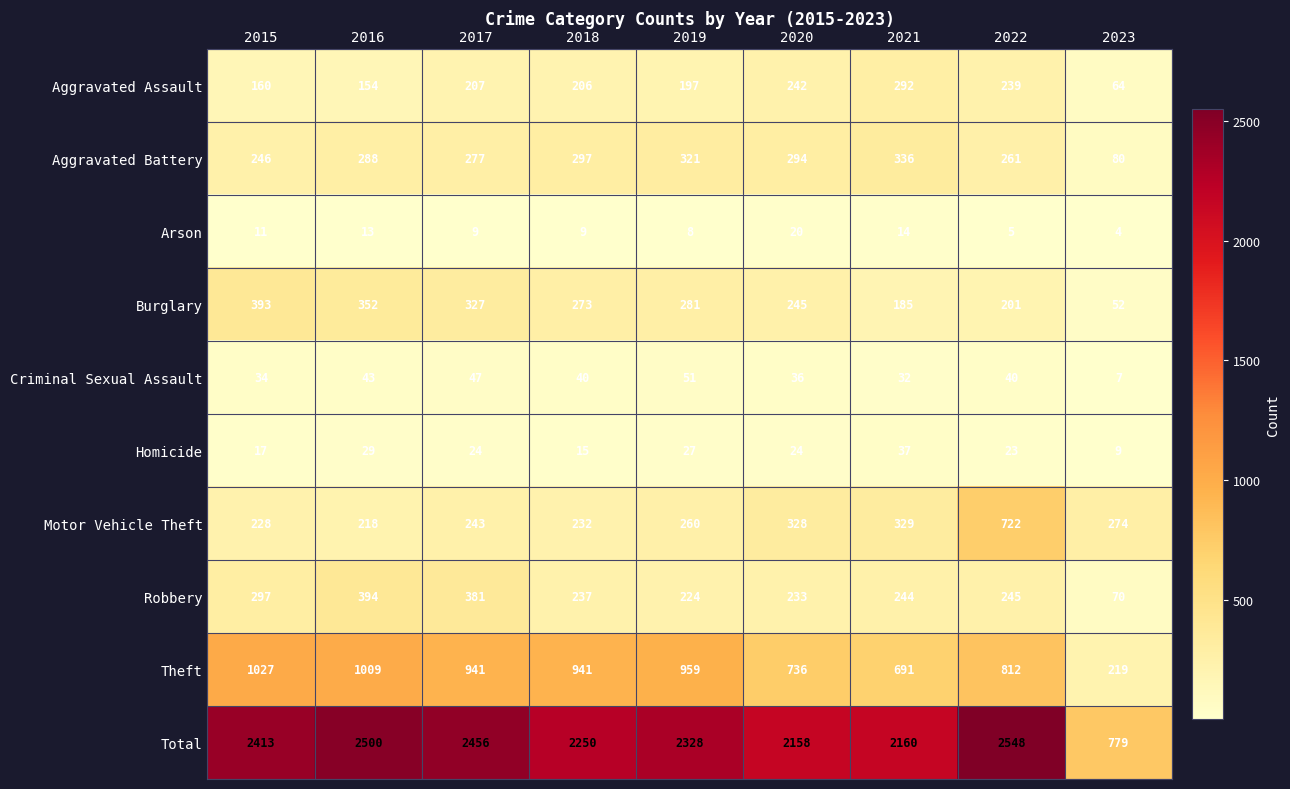

What is the minimum value shown in the chart?

4